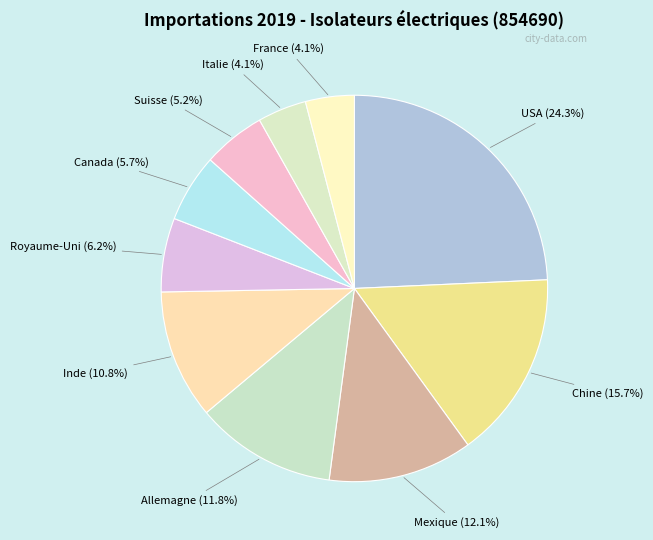

To the nearest percent, what is the difference between the largest and smallest slice percentages?

20%